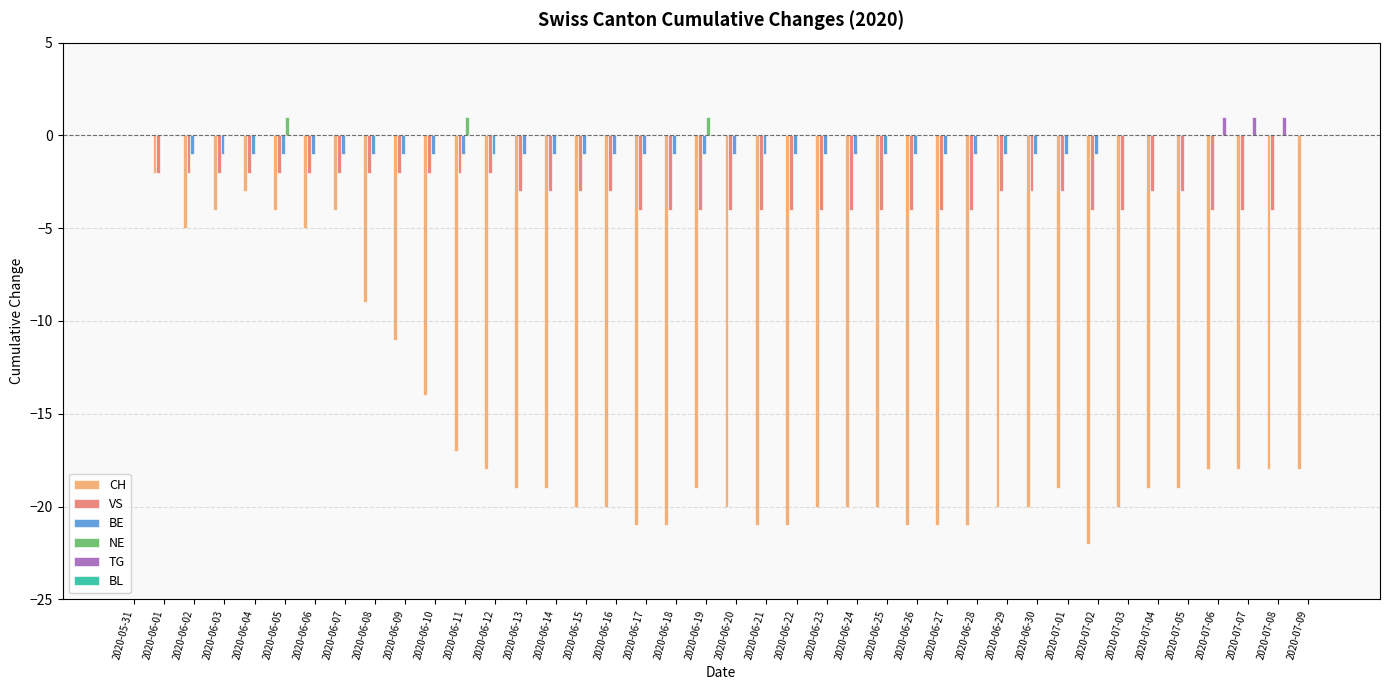

Is the value of NE at 2020-06-18 greater than the value of CH at 2020-06-25?

Yes